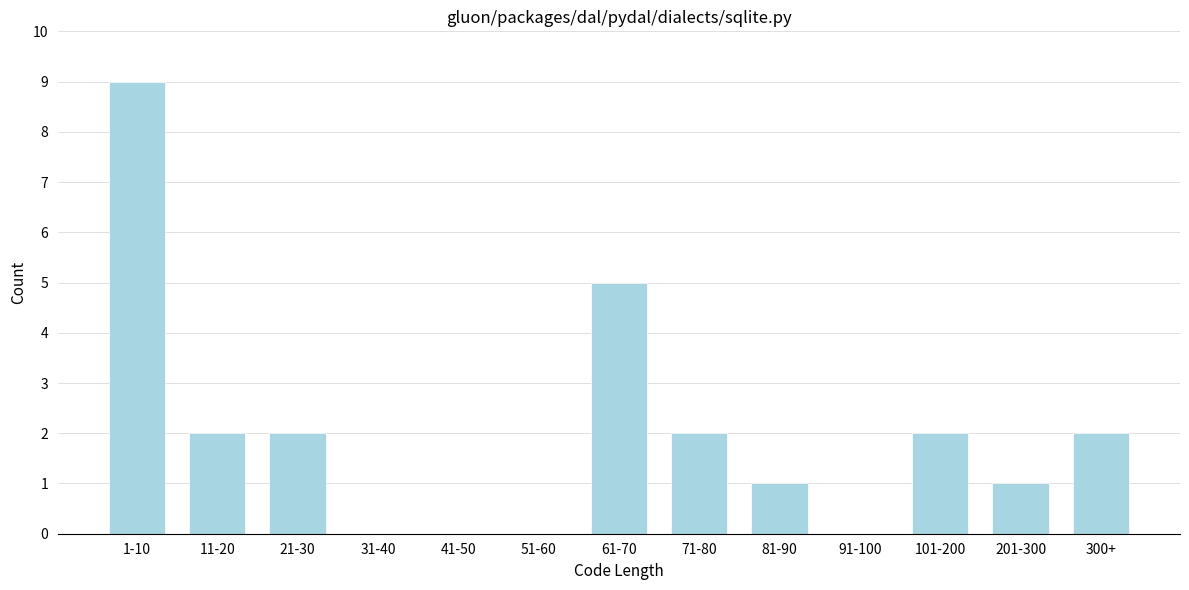

Reading left to right, list all the values displayed in this chart.

1-10=9	11-20=2	21-30=2	31-40=0	41-50=0	51-60=0	61-70=5	71-80=2	81-90=1	91-100=0	101-200=2	201-300=1	300+=2